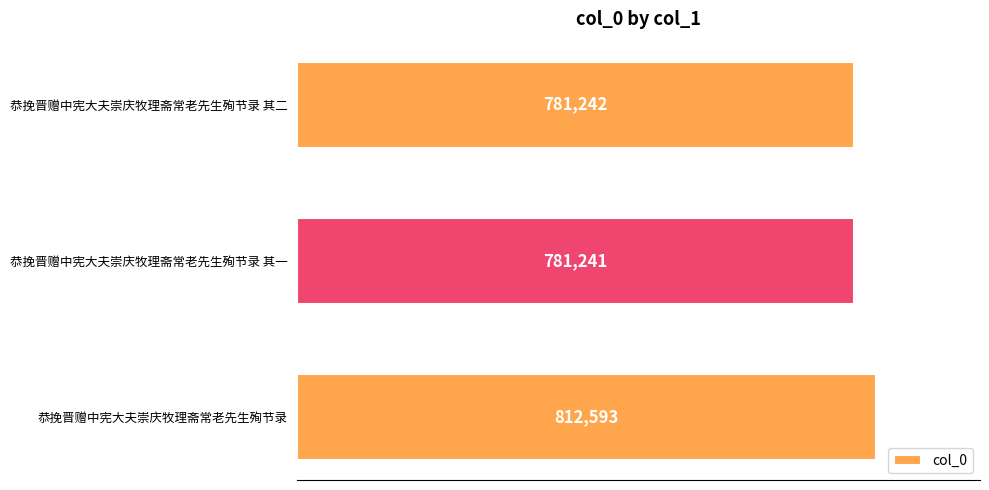

Approximately how many times larger is the value at 恭挽晋赠中宪大夫崇庆牧理斋常老先生殉节录 compared to 恭挽晋赠中宪大夫崇庆牧理斋常老先生殉节录 其一?

1.0